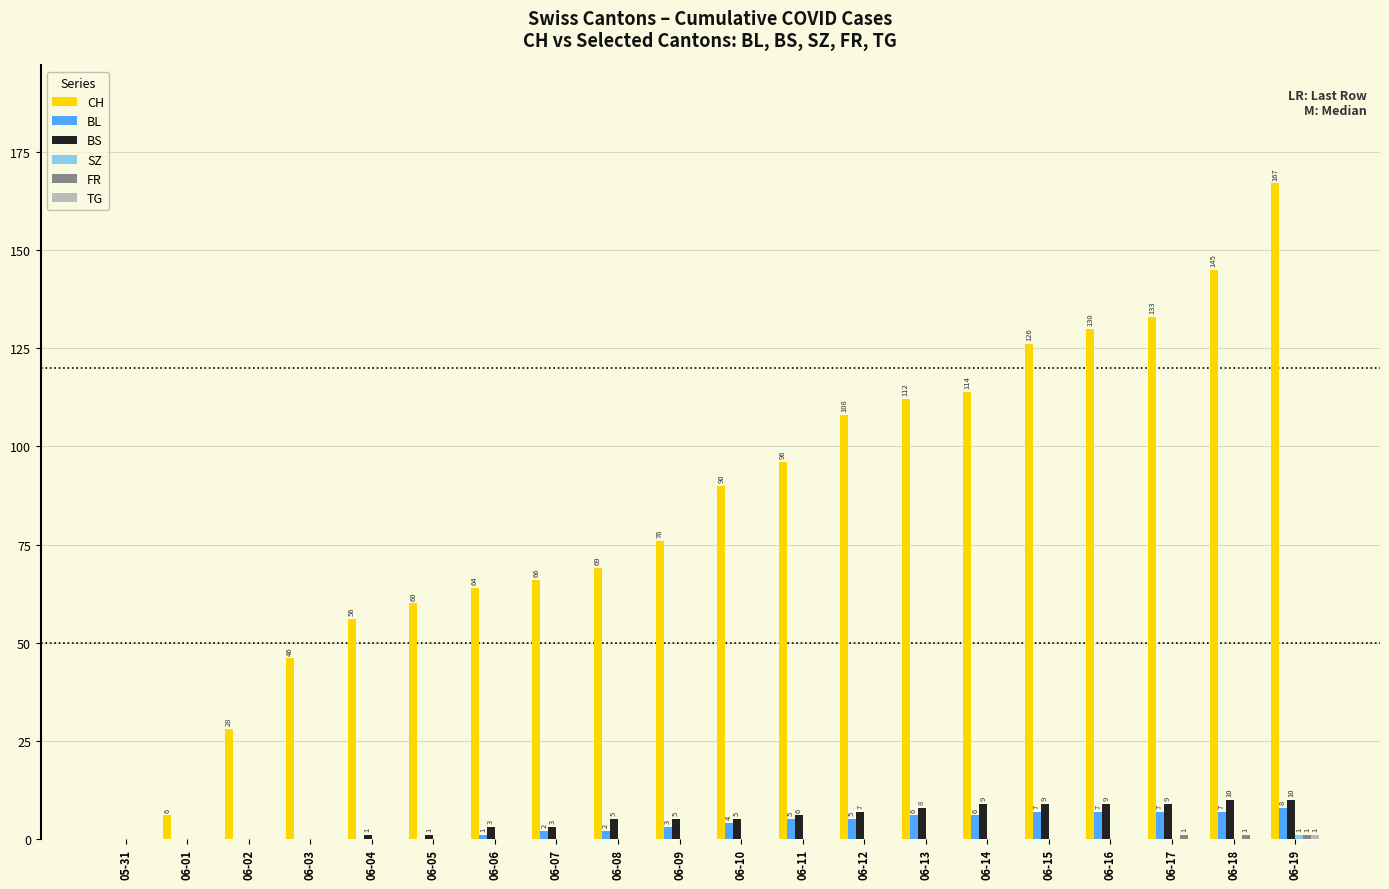

At which category is the sum across all series the highest?

06-19